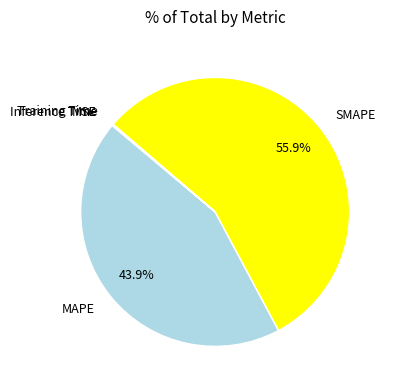

Which slice is the largest?

SMAPE